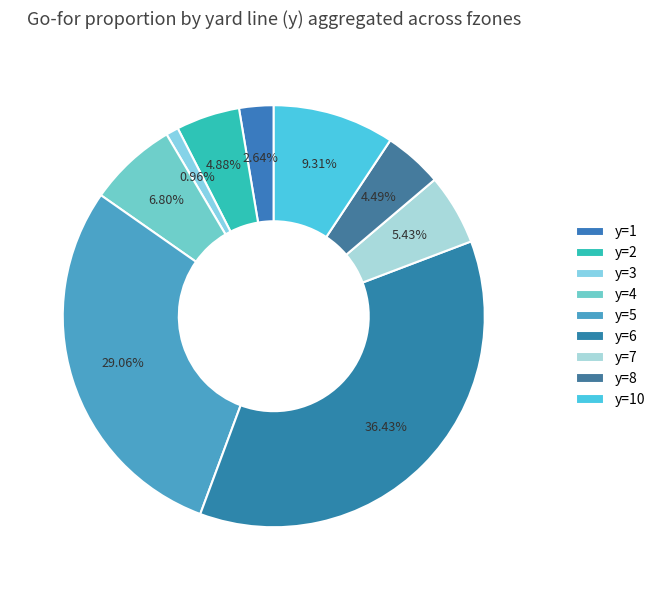

Which has a higher value, y=6 or y=4?

y=6